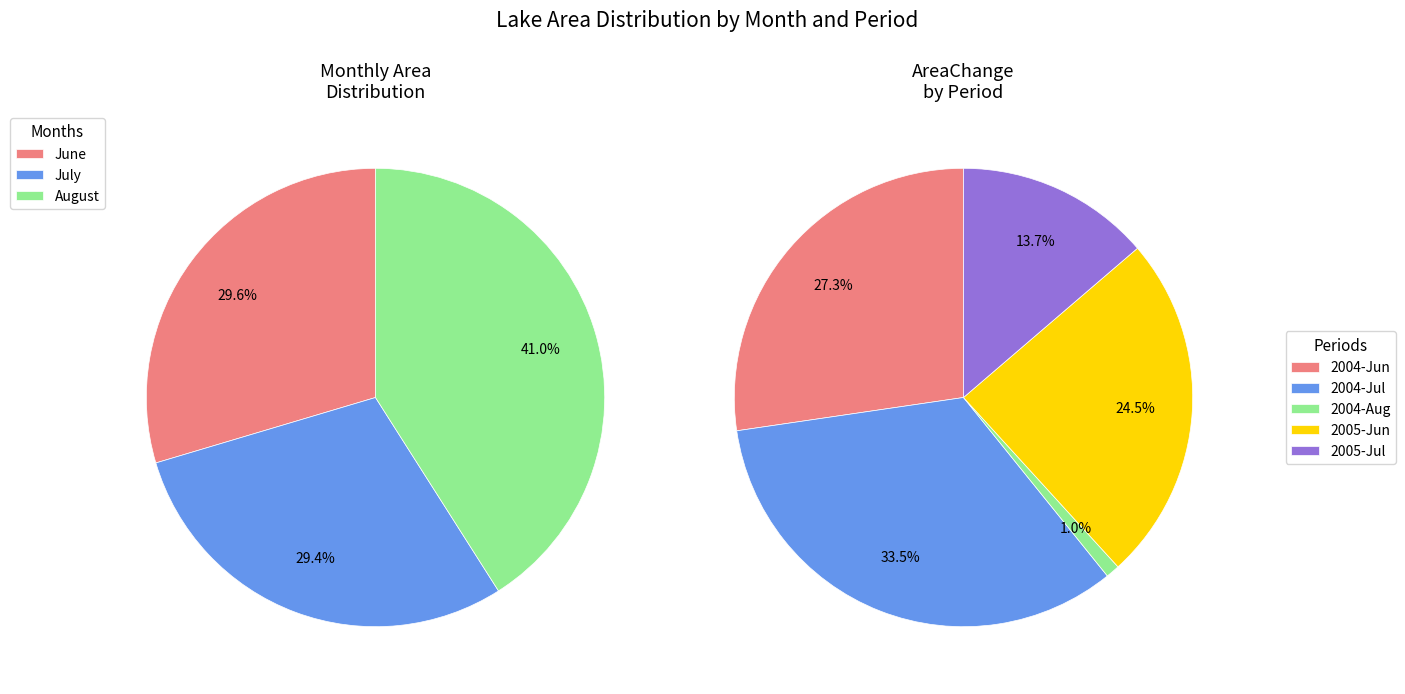

What is the difference between the highest and lowest values at 5?

23392800